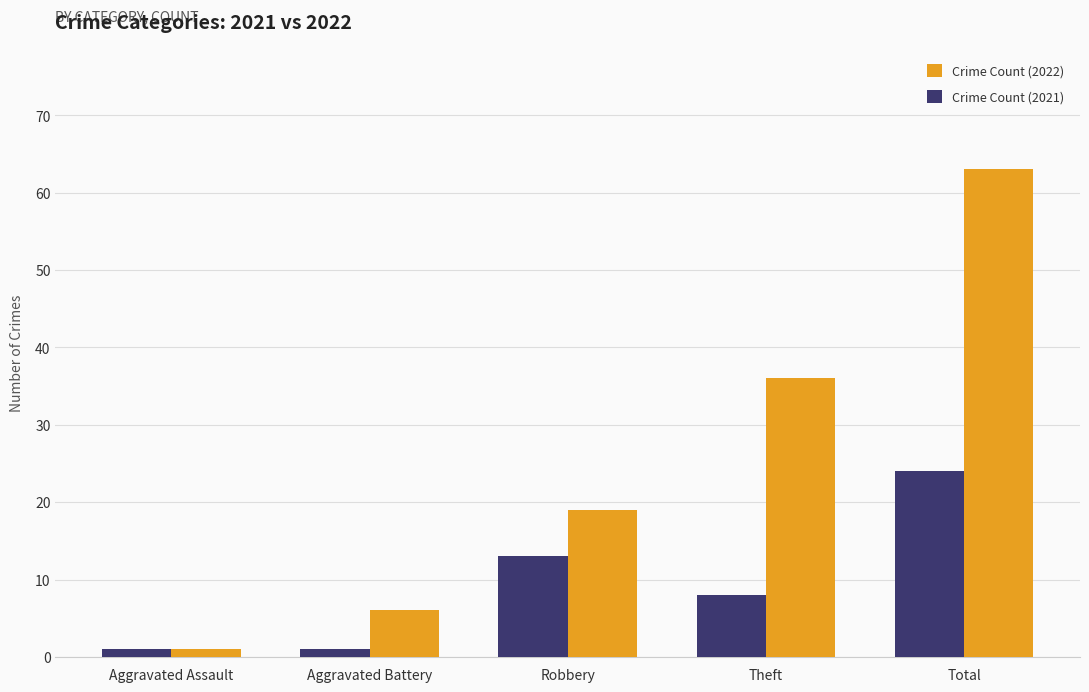

What is the label of the 5th bar from the left?

Total